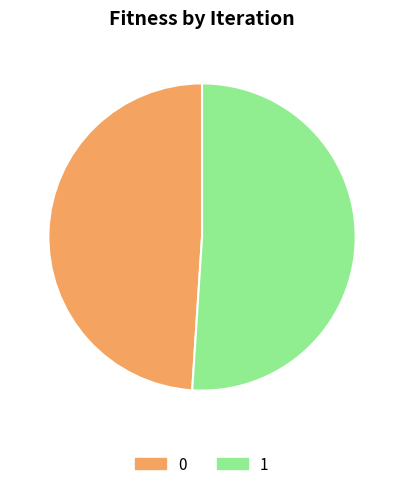

Combined, do 0 and 1 account for over 50%?

Yes